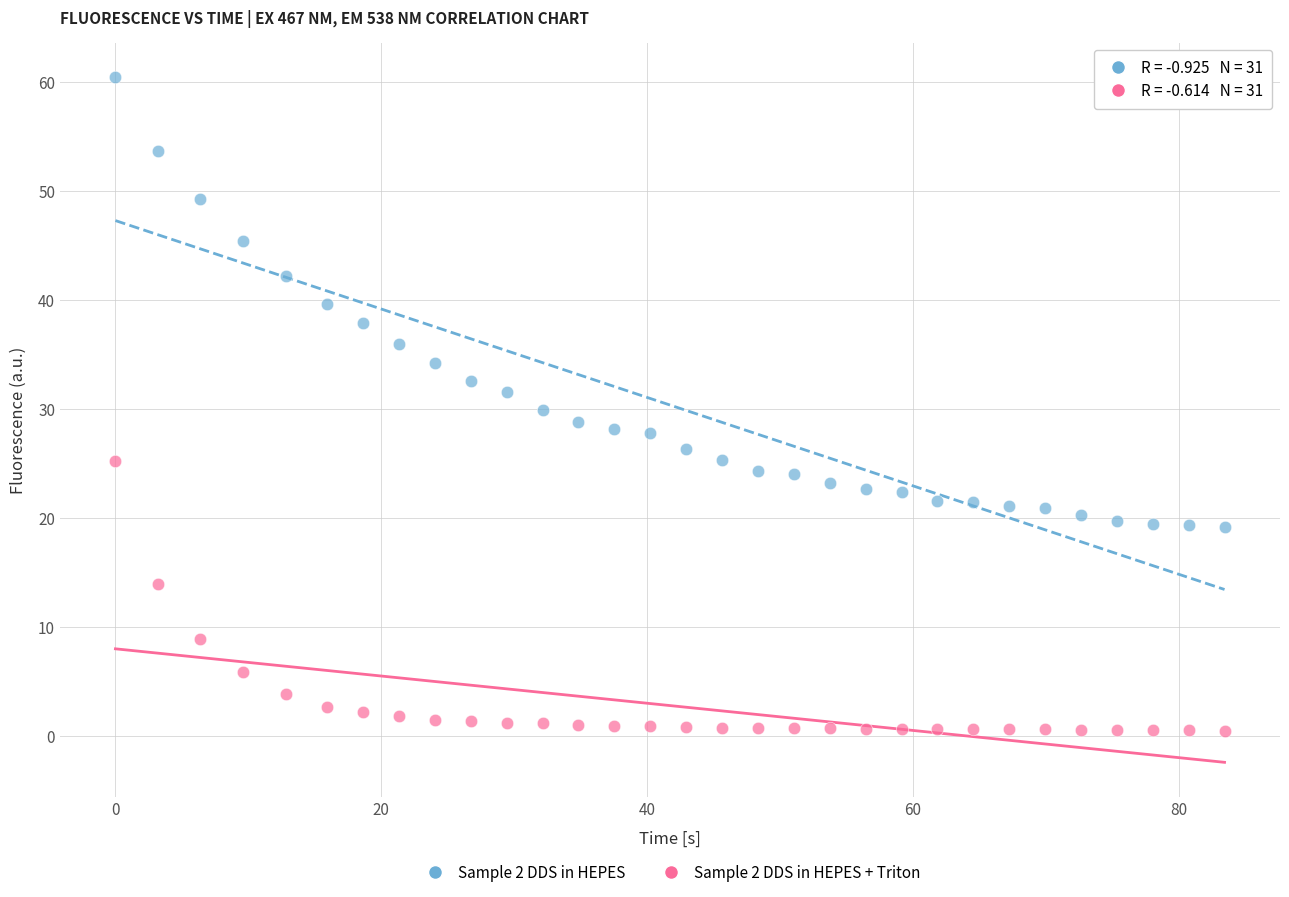

What are all the series names shown in the legend?

Sample 2 DDS in HEPES, Sample 2 DDS in HEPES + Triton